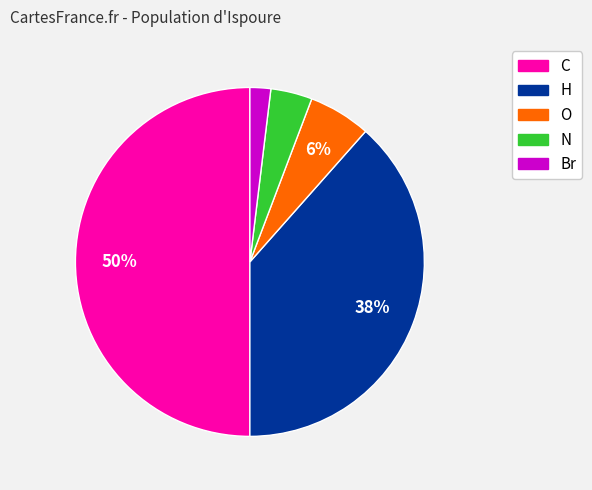

The H slice represents 29% of the pie. True or false?

False